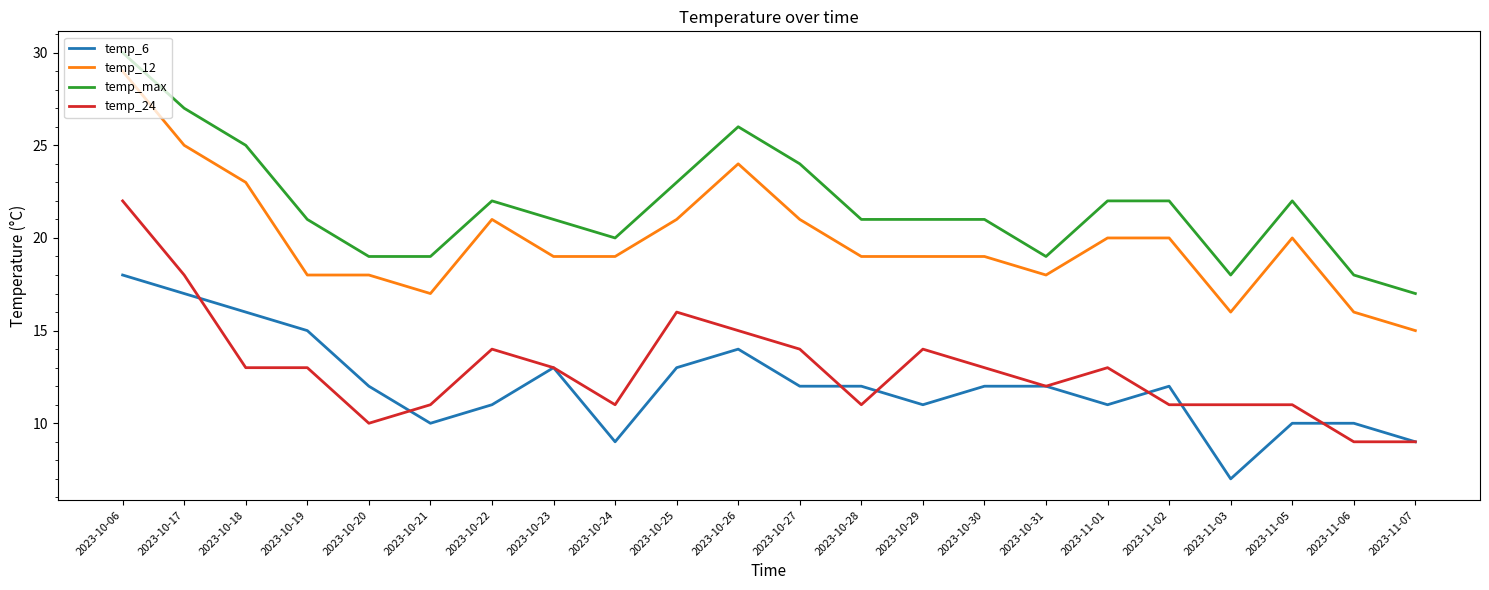

At which label does temp_6 first exceed 12?

2023-10-06